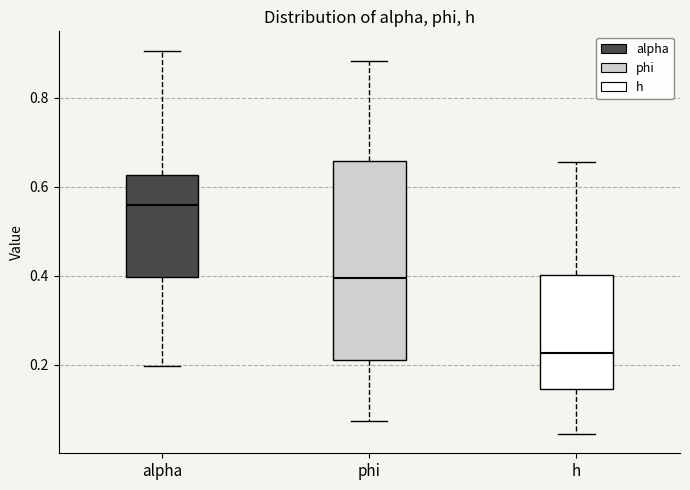

Reading left to right, read every box against the y-axis: the position of its median line, the range the box covers, and the ends of its whiskers. The values are not printed on the chart, so give them approximately, as read against the axis.

alpha: median 0.56, box 0.40 to 0.62, whiskers 0.20 to 0.90
phi: median 0.40, box 0.22 to 0.66, whiskers 0.08 to 0.88
h: median 0.22, box 0.14 to 0.40, whiskers 0.04 to 0.66